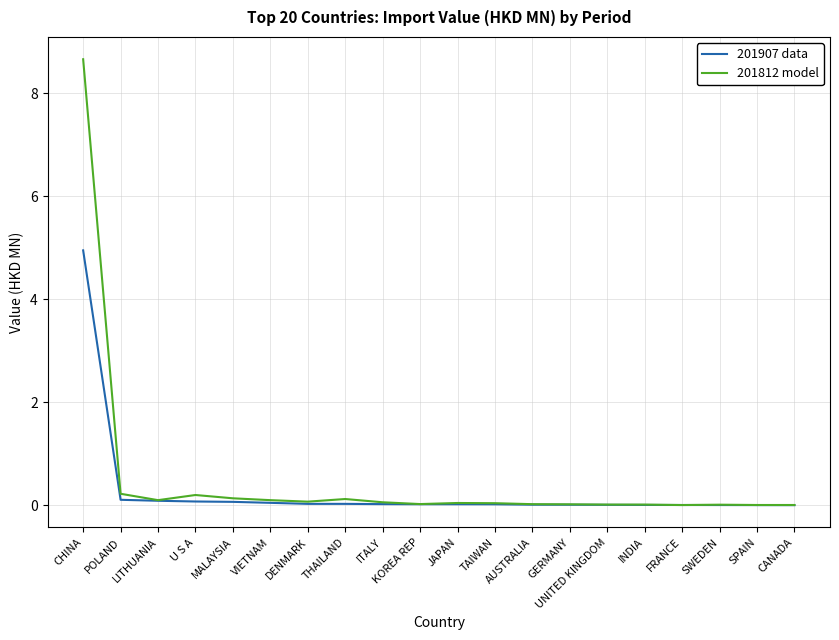

What is the difference between the maximum and second lowest values in the 201907 data series?

4.9